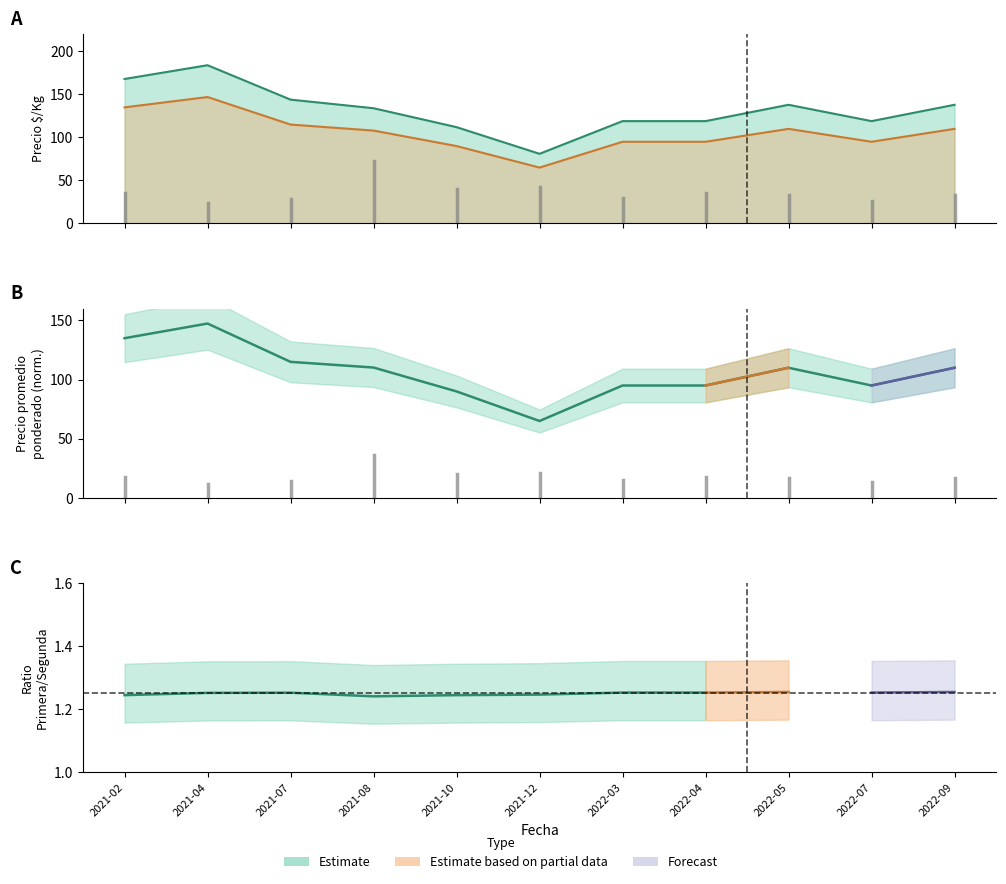

Which label corresponds to the largest value in the chart?

2021-04